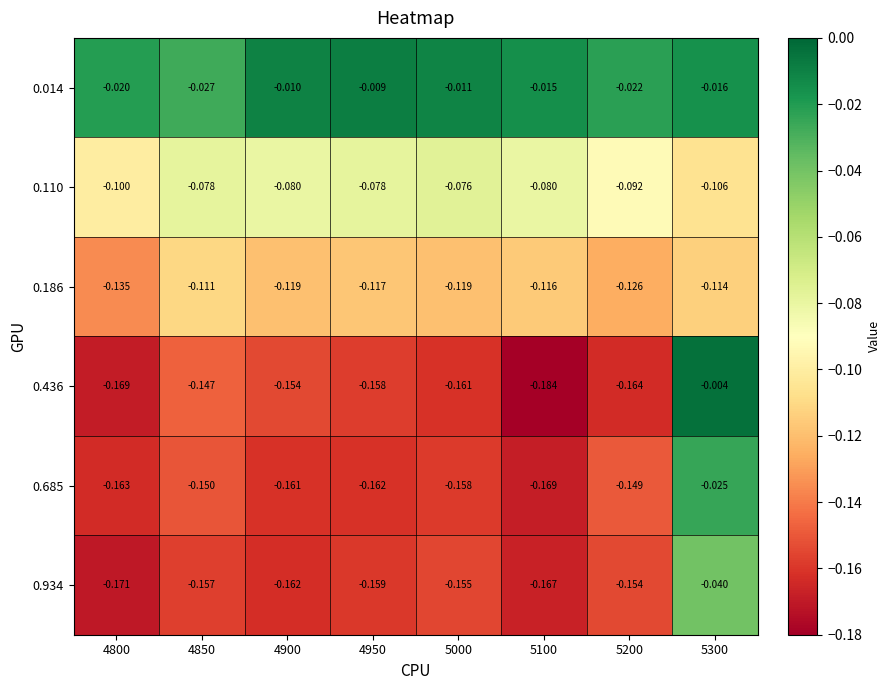

What is the spread (max minus min) of values at 4800?

0.2